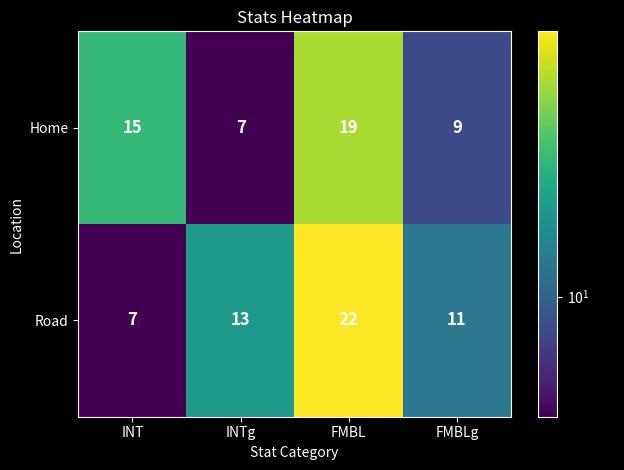

The Road series shows 9 at FMBL. True or false?

False